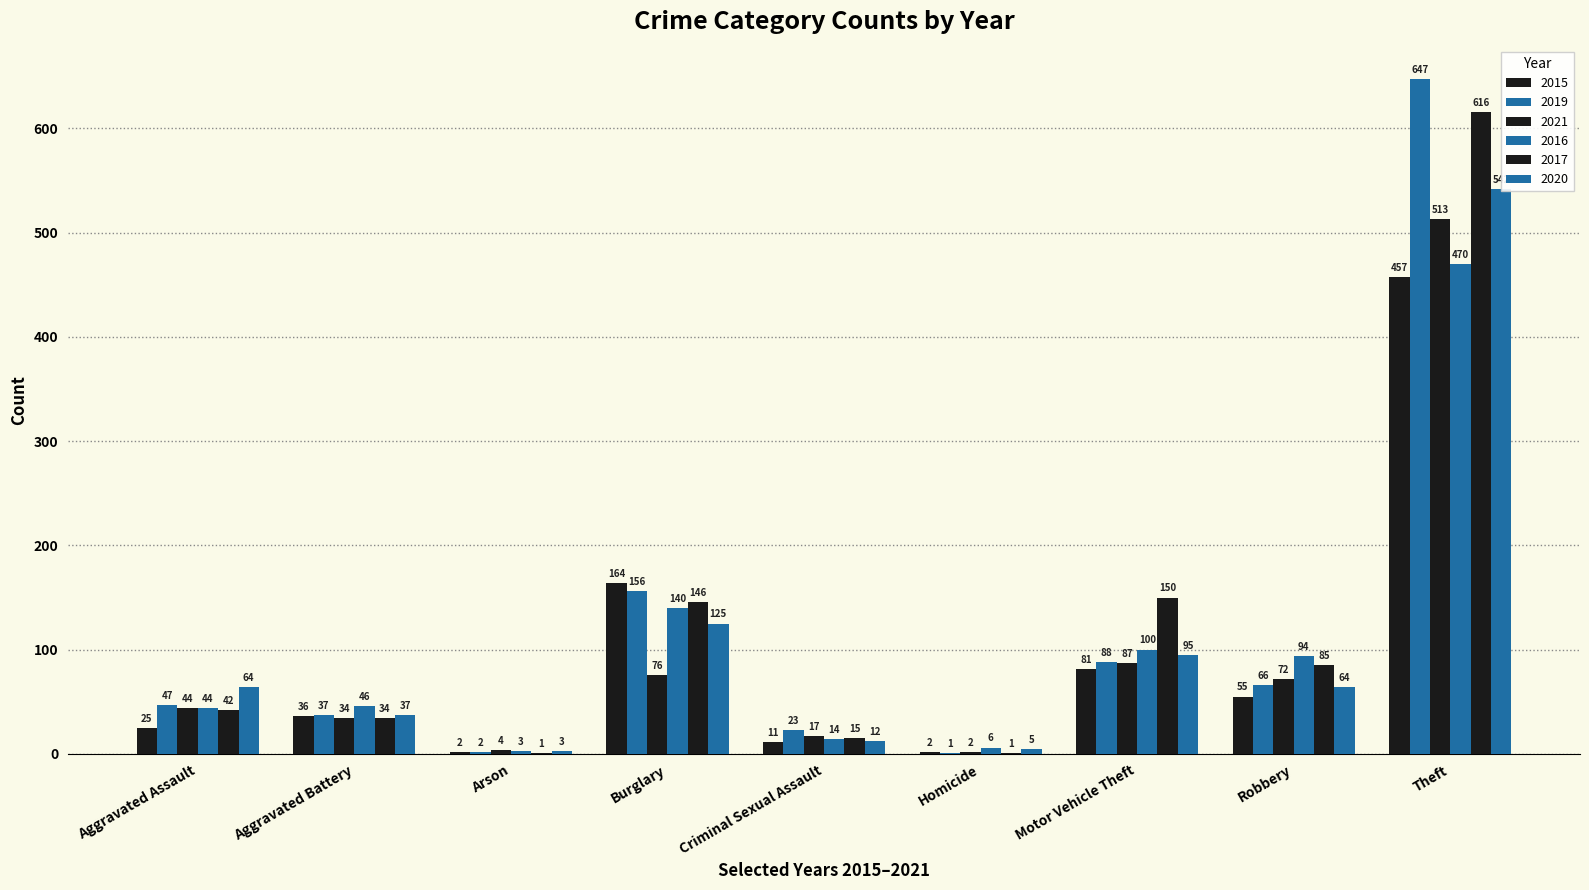

What position from the left is Arson?

3